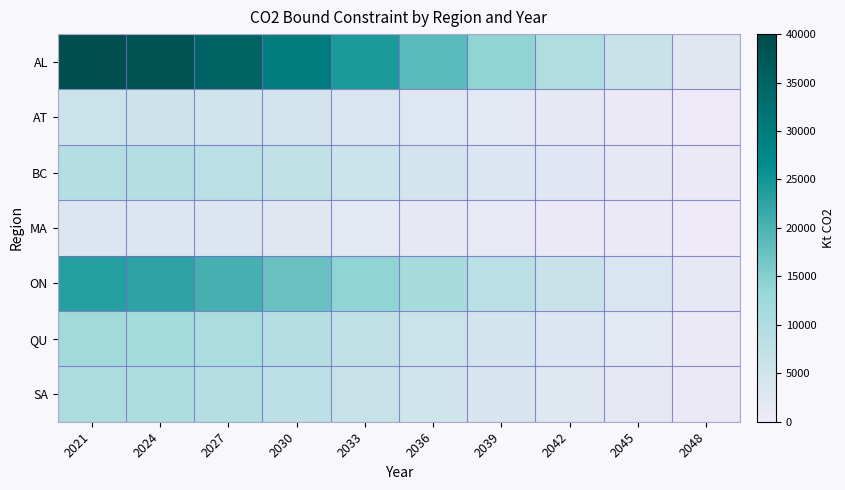

Rank the series by their maximum value, from highest to lowest.

AL, ON, QU, SA, BC, AT, MA